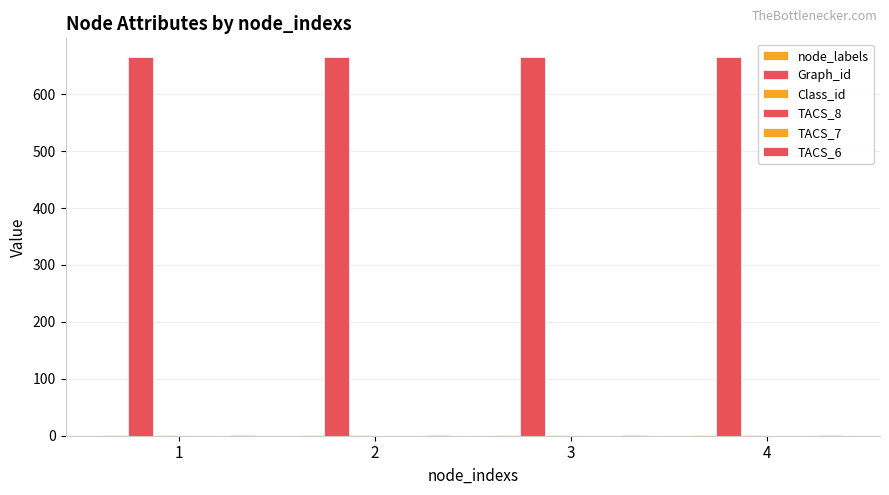

Reading right to left, list all the values displayed in this chart.

node_labels: 1	1	1	1
Graph_id: 665	665	665	665
Class_id: 1	1	1	1
TACS_8: 0	0	0	0
TACS_7: 0	0	0	0
TACS_6: 1	1	1	1